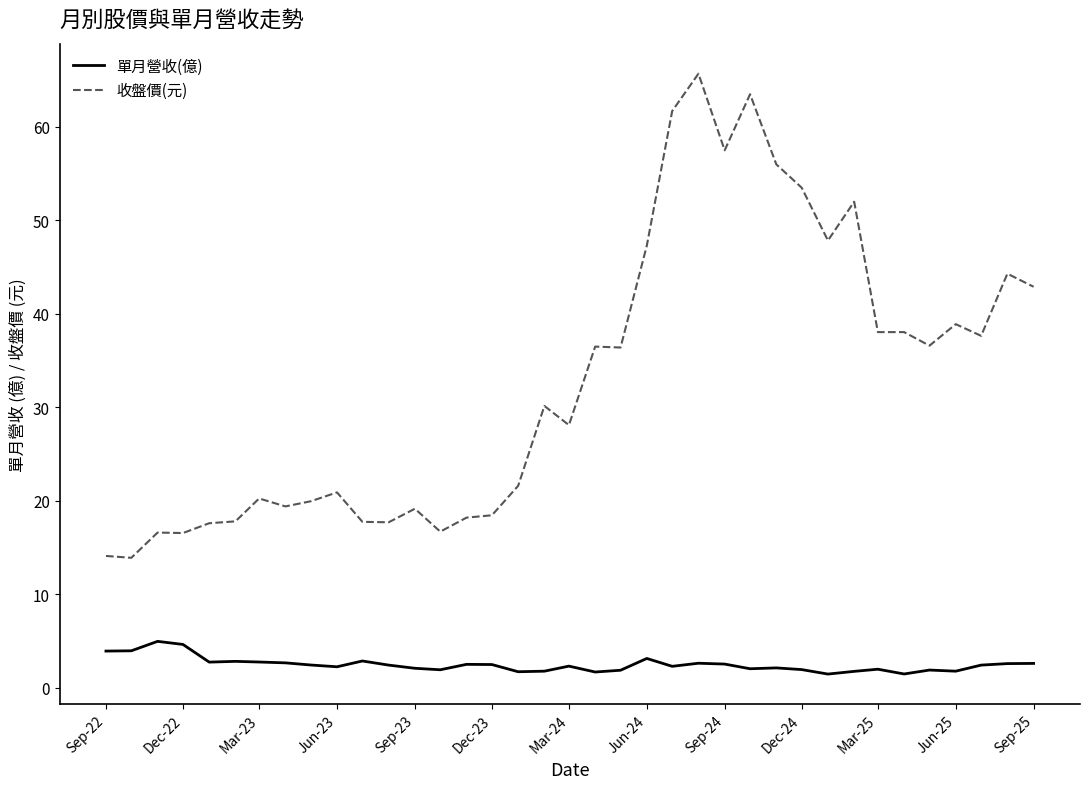

Rank the series by their maximum value, from highest to lowest.

收盤價(元), 單月營收(億)